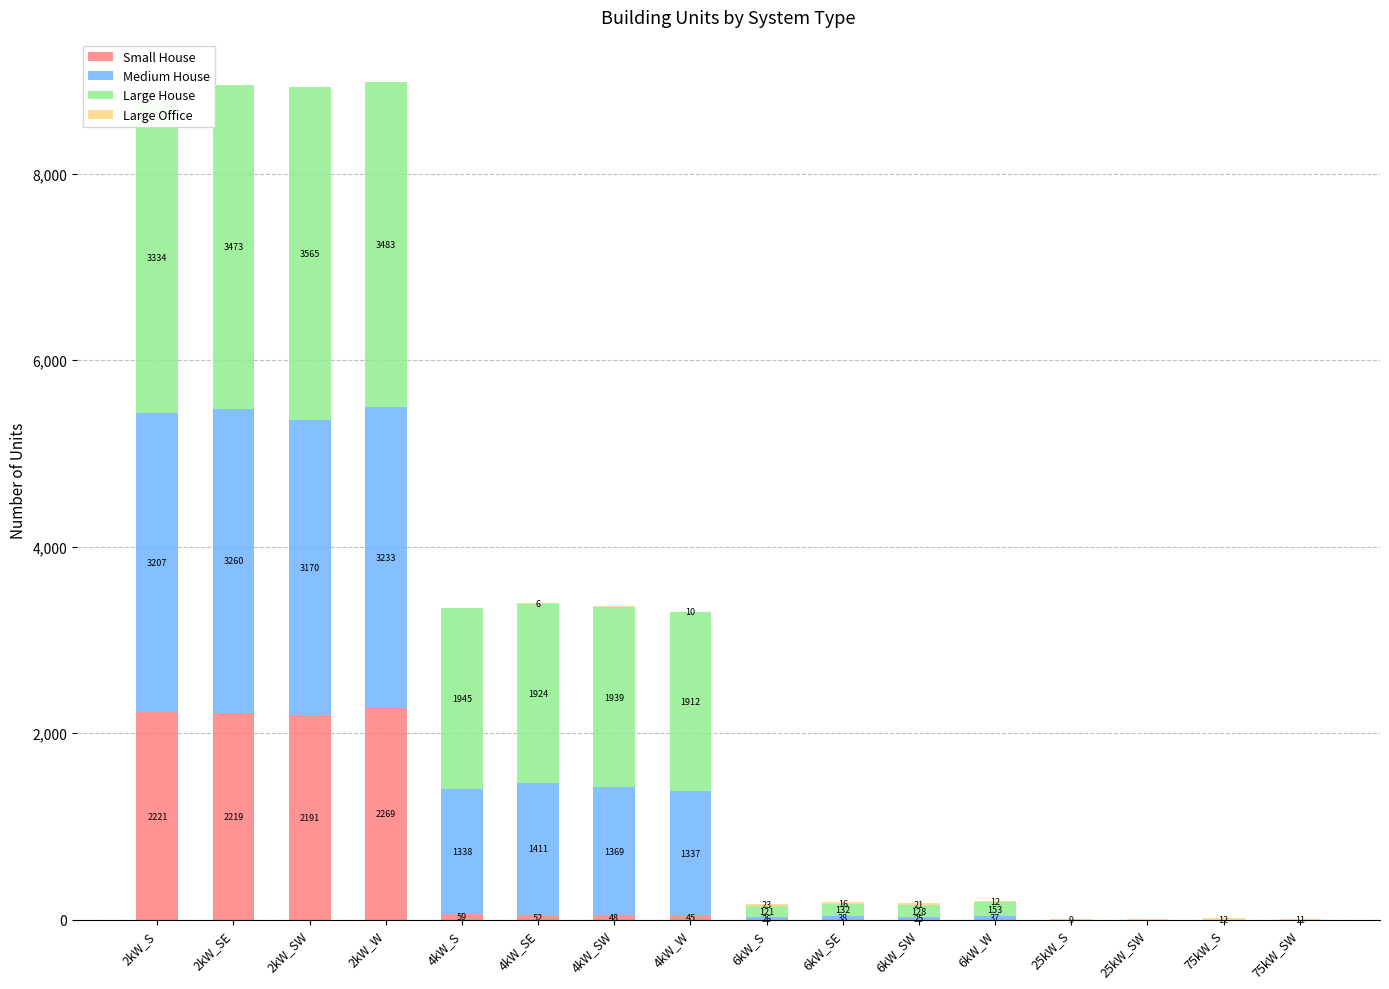

Is it true that Large House equals 1945 at 4kW_S?

True